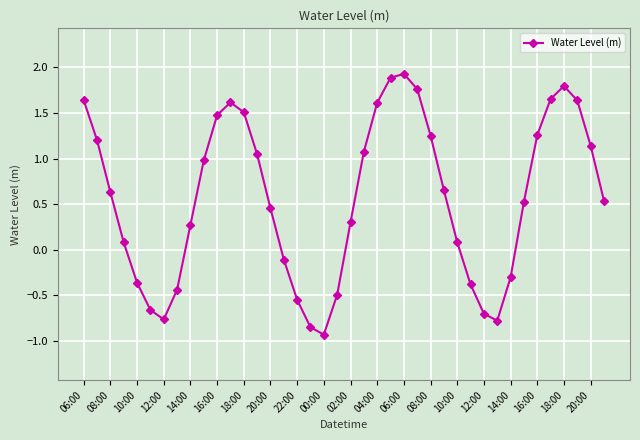

True or false: the data has more than 1 interior local peaks.

True